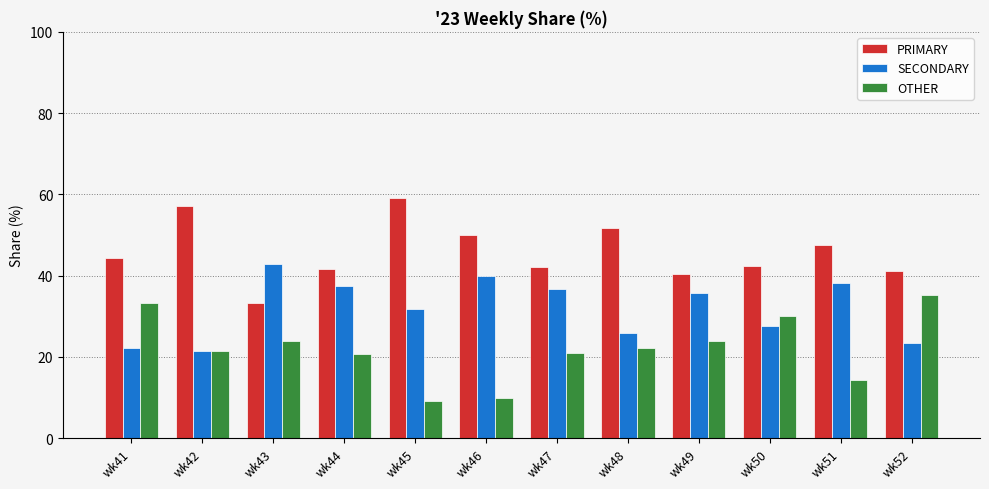

Which category has the lowest value in the OTHER series?

wk45